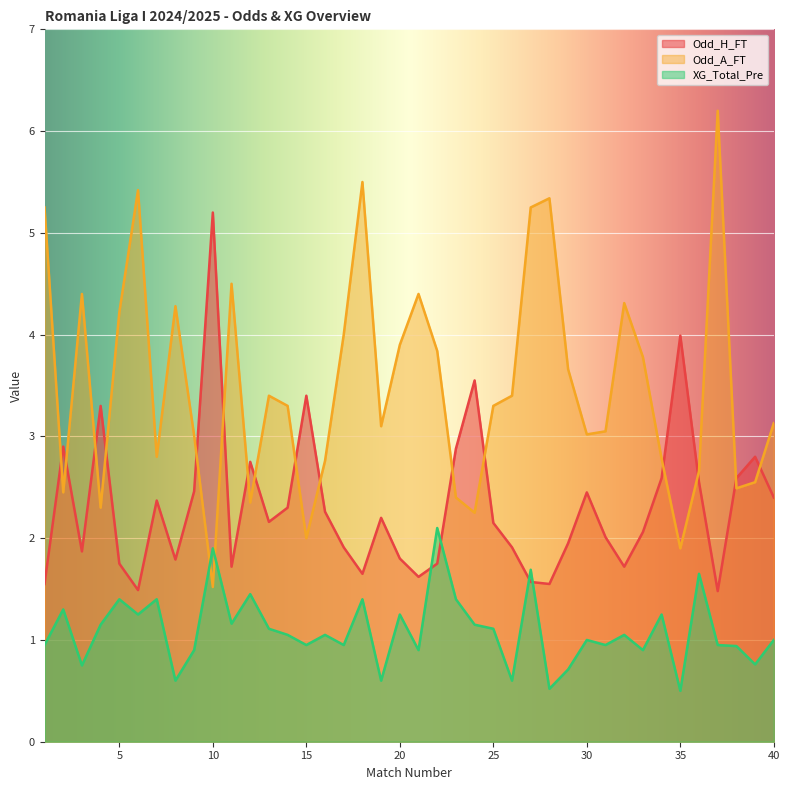

True or false: Odd_H_FT has a value of 0.9 at 29.

False